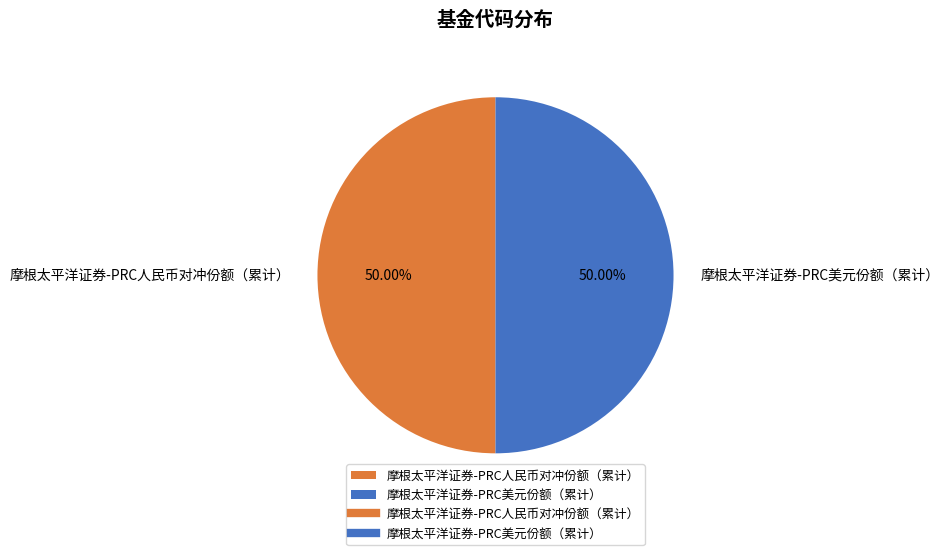

Is it true that 摩根太平洋证券-PRC美元份额（累计） is 50% of the pie?

True